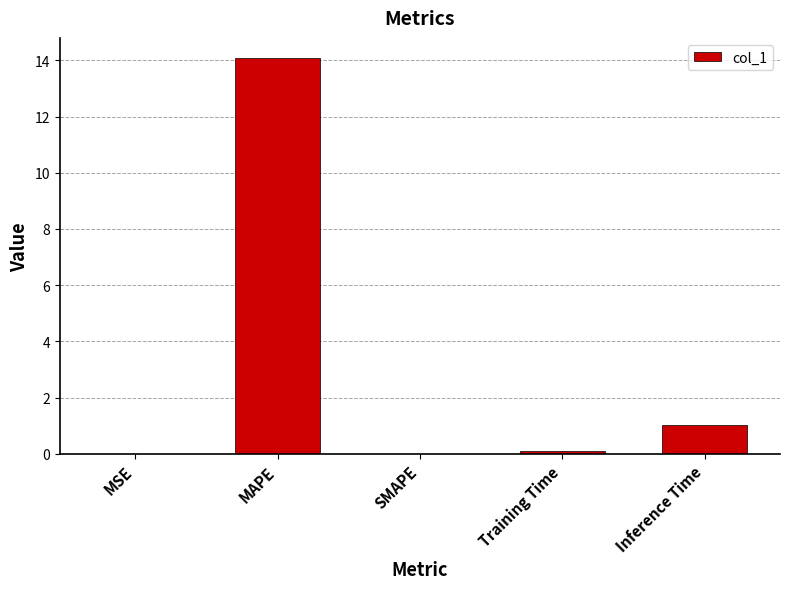

What is the maximum value shown in the chart?

14.1